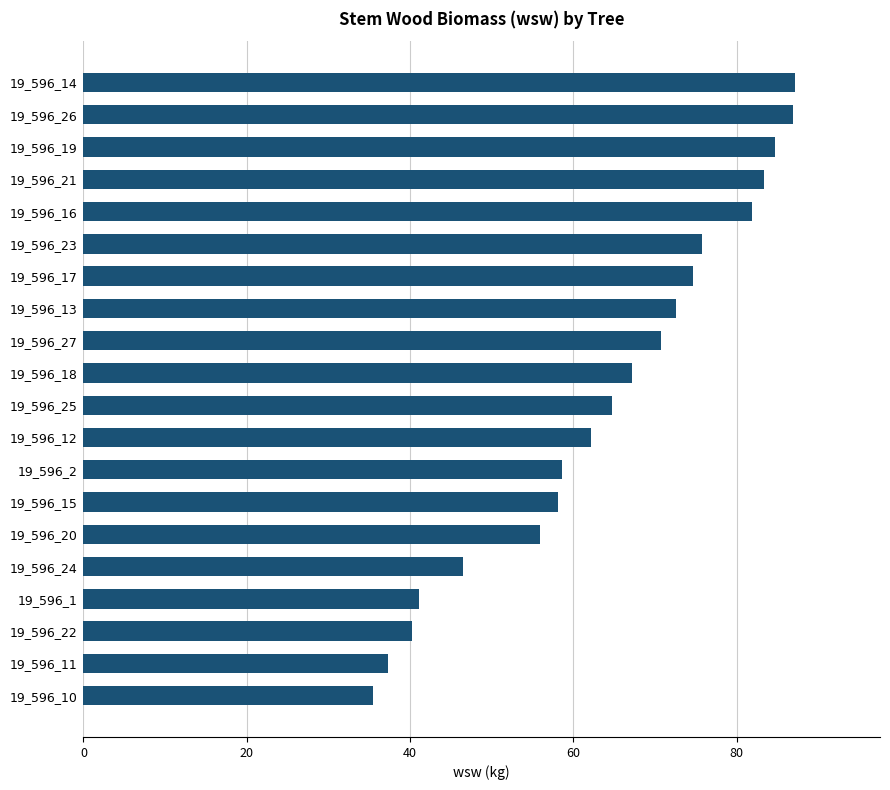

How many data points does each series have?

20